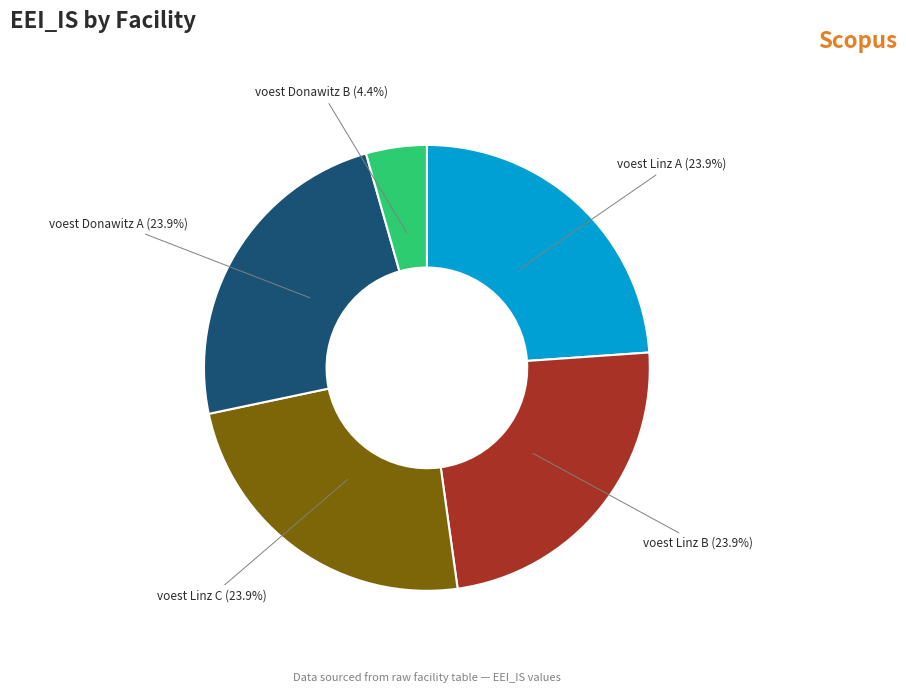

Which slice is the smallest?

voest Donawitz B